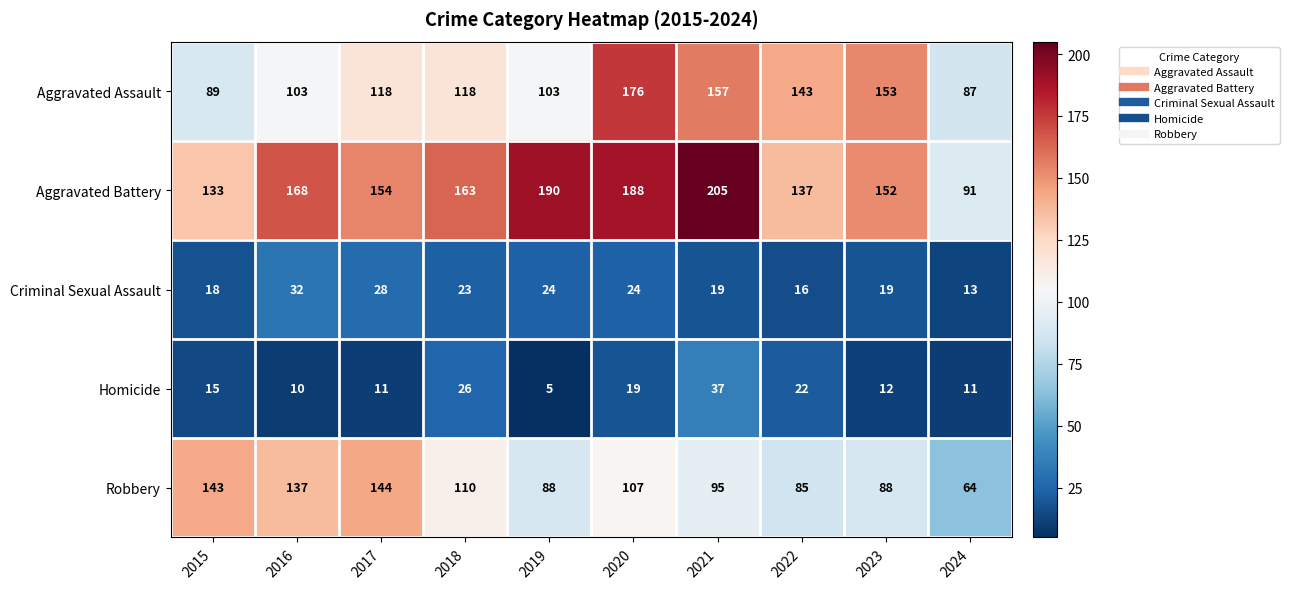

What is the minimum value shown in the chart?

5